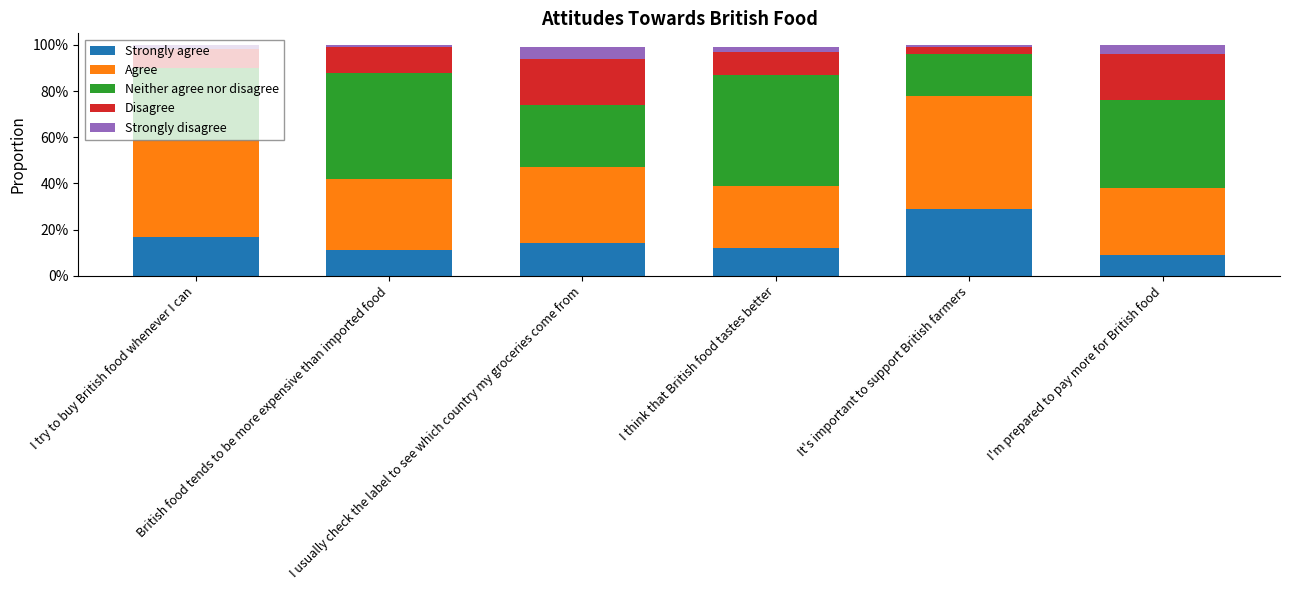

Are the bars grouped side by side (vs. stacked)?

No